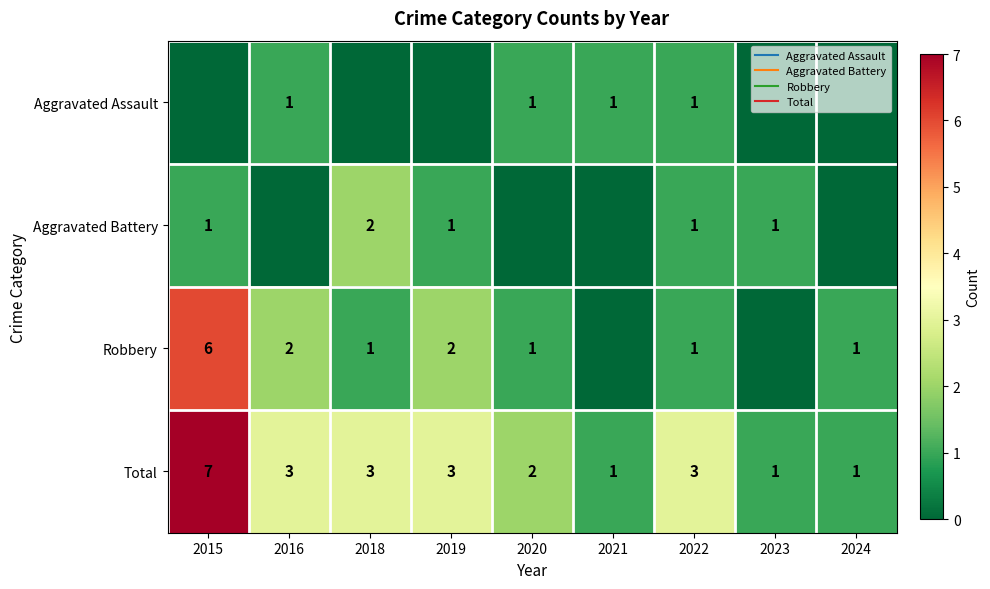

Count the number of data series in this chart.

4